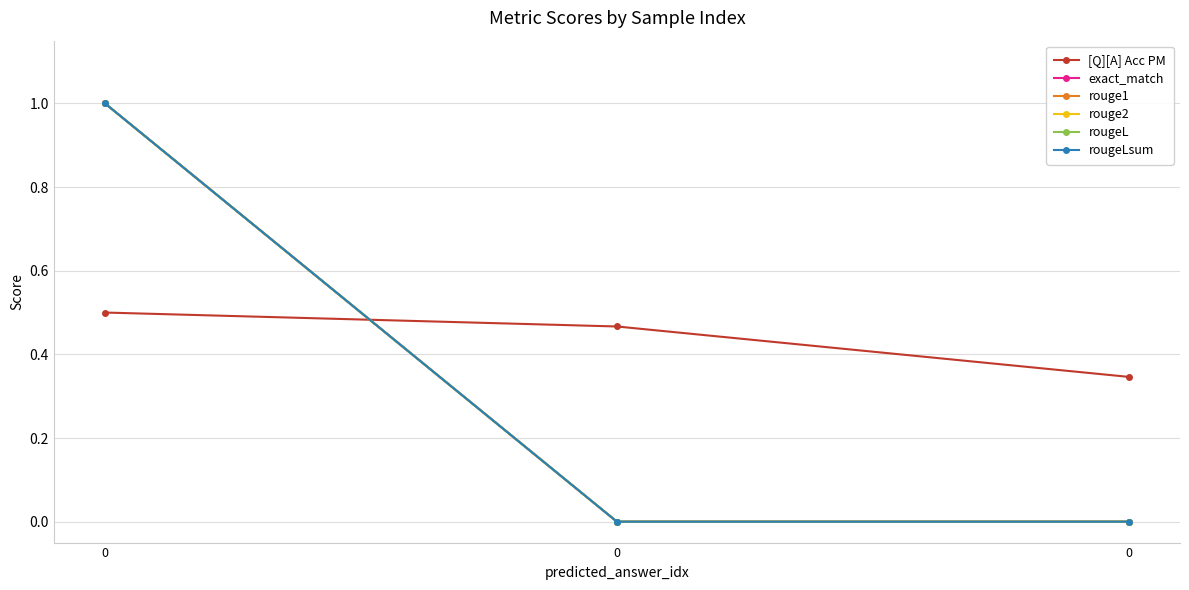

What is the sum of all [Q][A] Acc PM values?

1.3